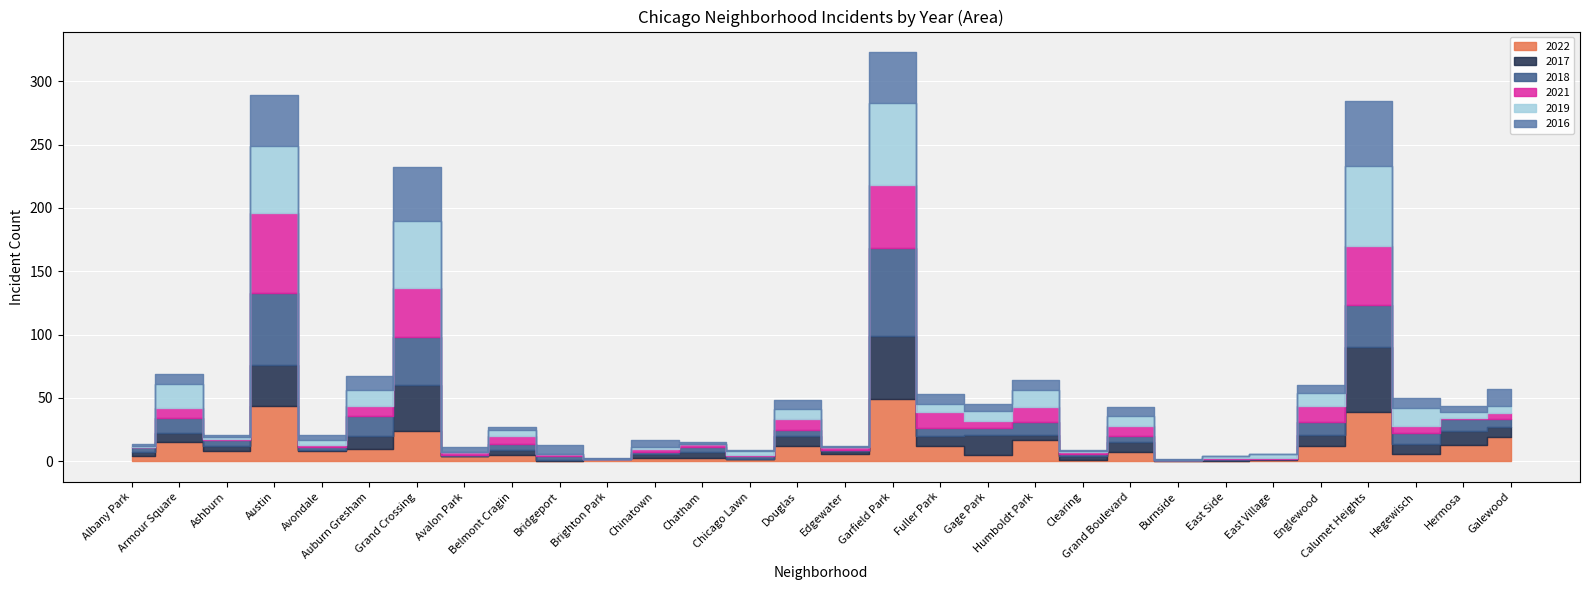

Count the number of data series in this chart.

6